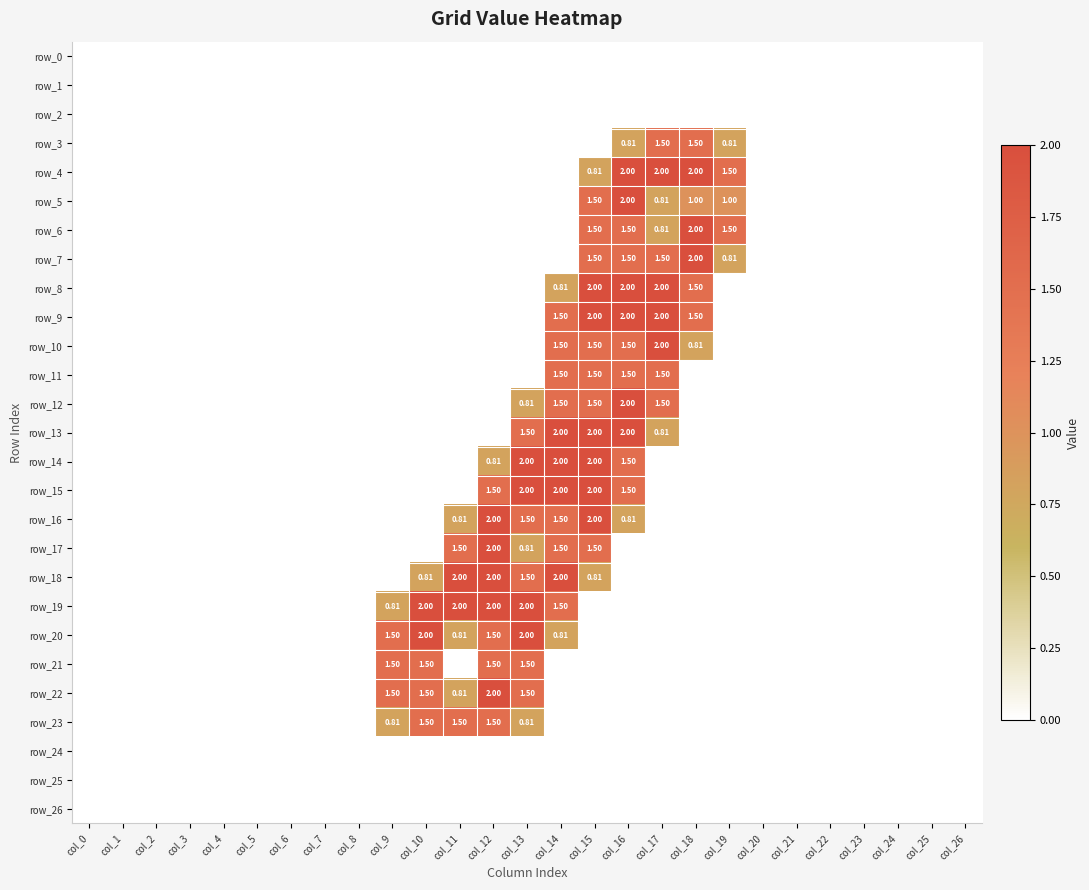

List the series in order of their peak value, lowest first.

row_0, row_1, row_2, row_24, row_25, row_26, row_3, row_11, row_21, row_23, row_4, row_5, row_6, row_7, row_8, row_9, row_10, row_12, row_13, row_14, row_15, row_16, row_17, row_18, row_19, row_20, row_22